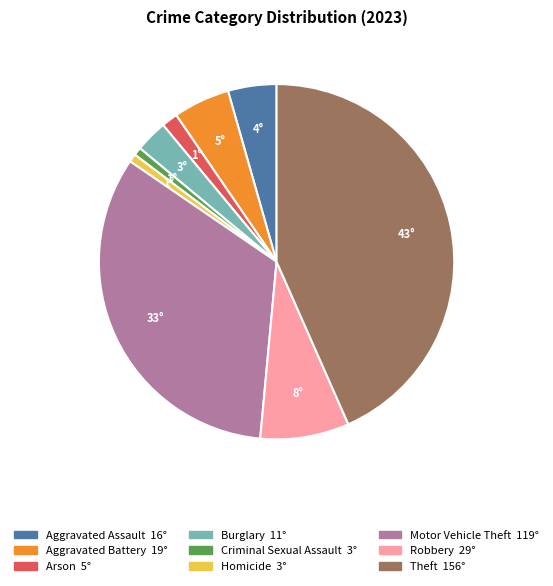

Which has a higher value, Criminal Sexual Assault or Aggravated Battery?

Aggravated Battery